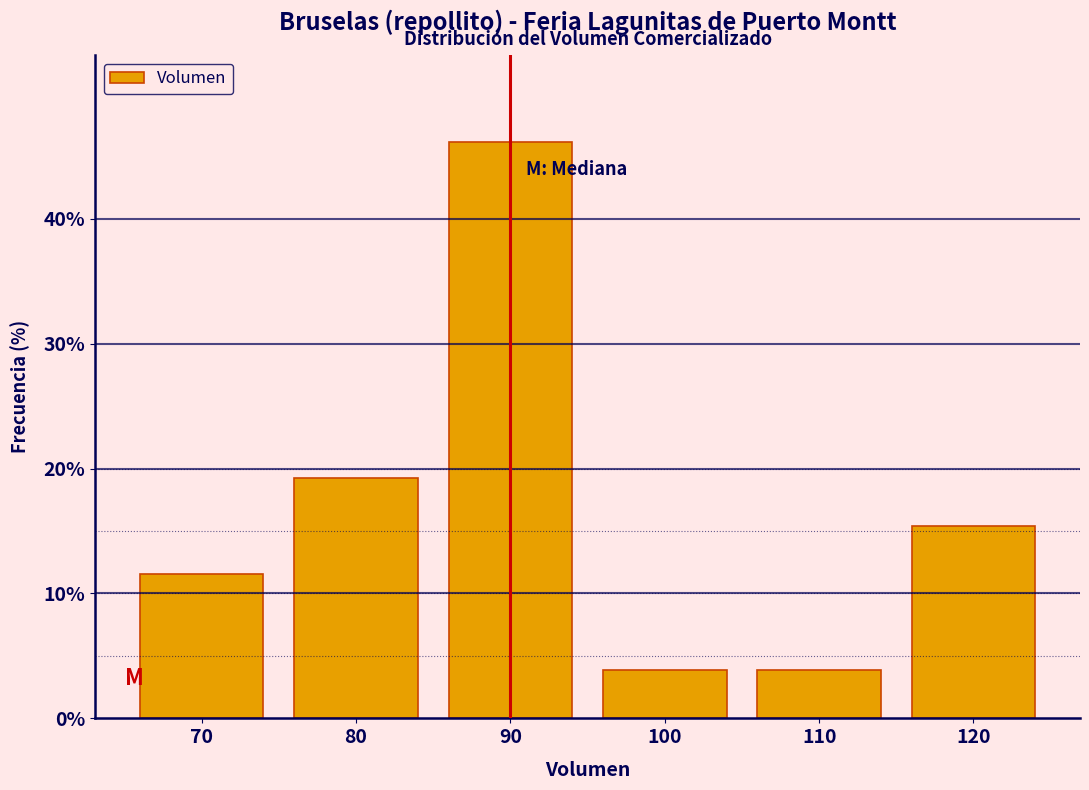

Over which range of the x-axis is the bar tallest?

85 to 95